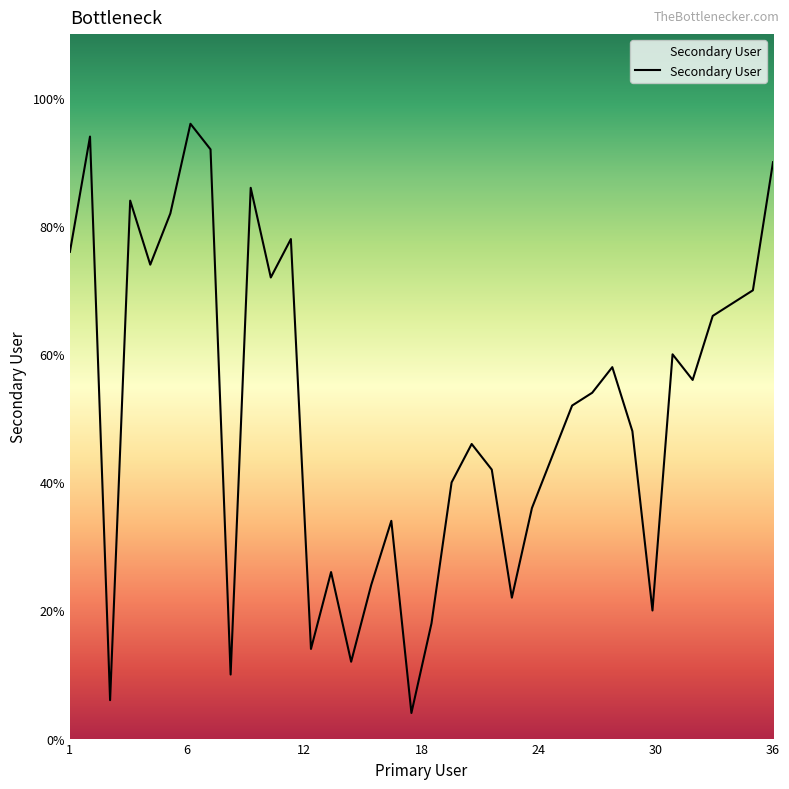

Does the chart display data point markers on the line(s)?

No